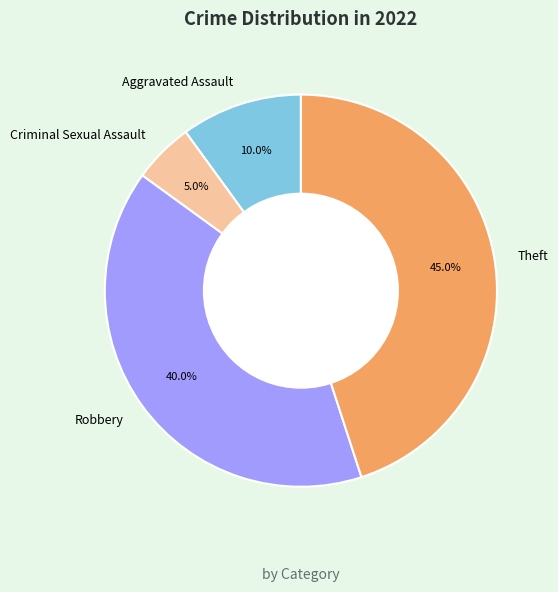

Which category has the smallest portion of the pie?

Criminal Sexual Assault